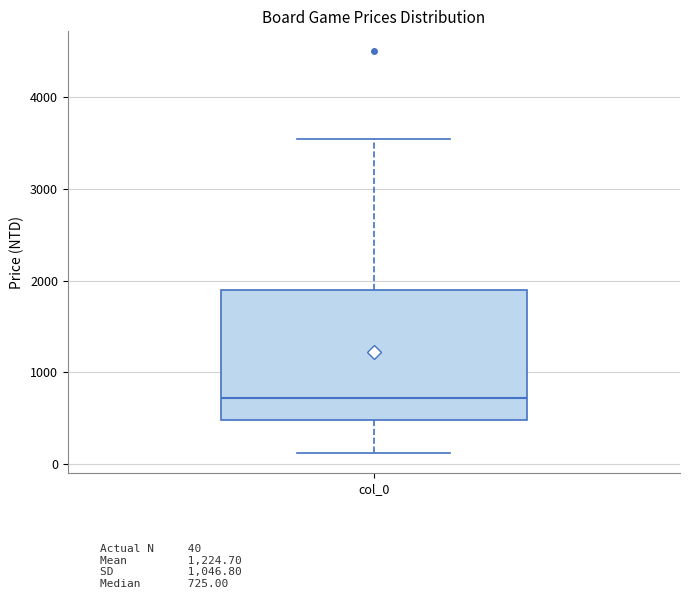

Transcribe this box plot: give where the median line is, the range the box spans, and where the two whiskers end, as read against the y-axis. The values are not printed on the chart, so give them approximately, as read against the axis.

median 700, box 500 to 1900, whiskers 100 to 3600